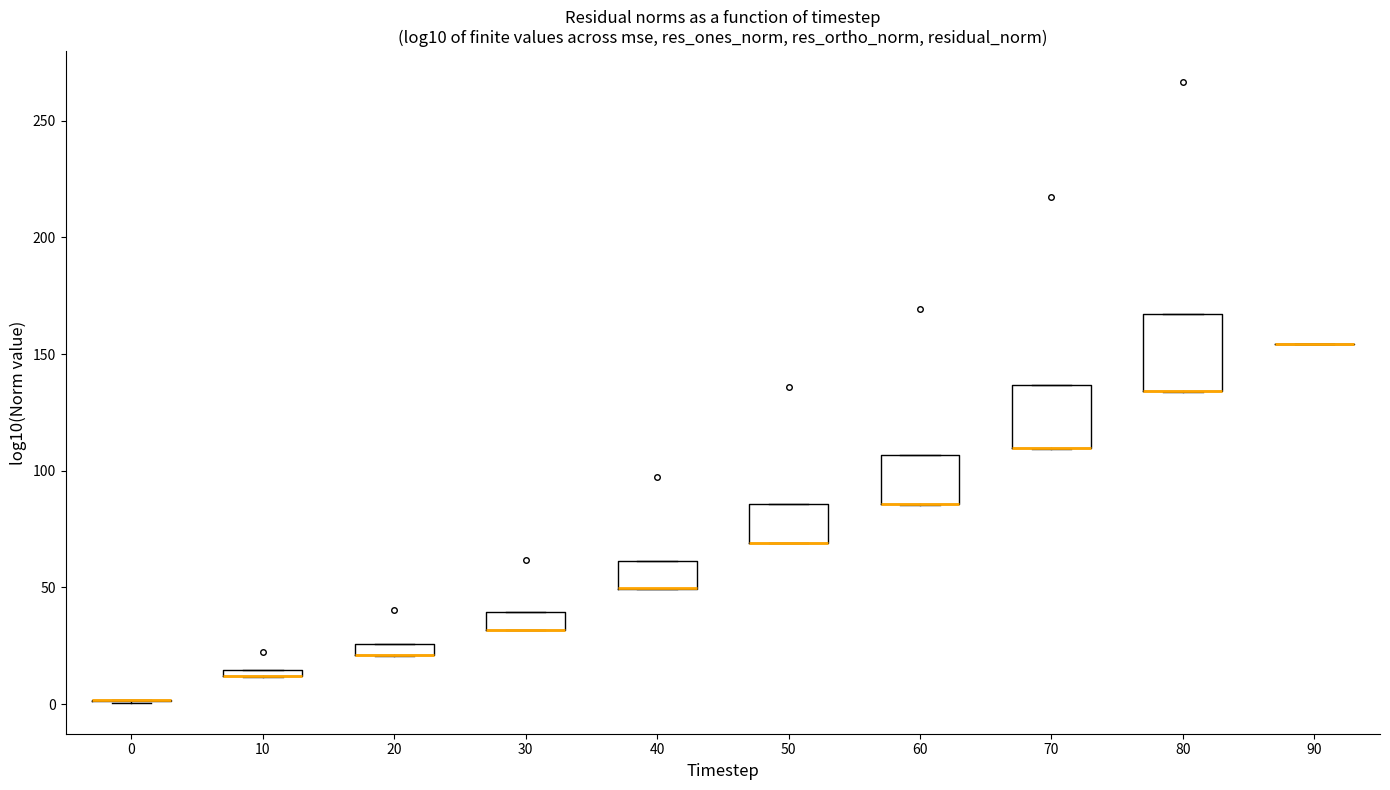

Comparing the boxes themselves (not the whiskers), which one is the tallest?

80